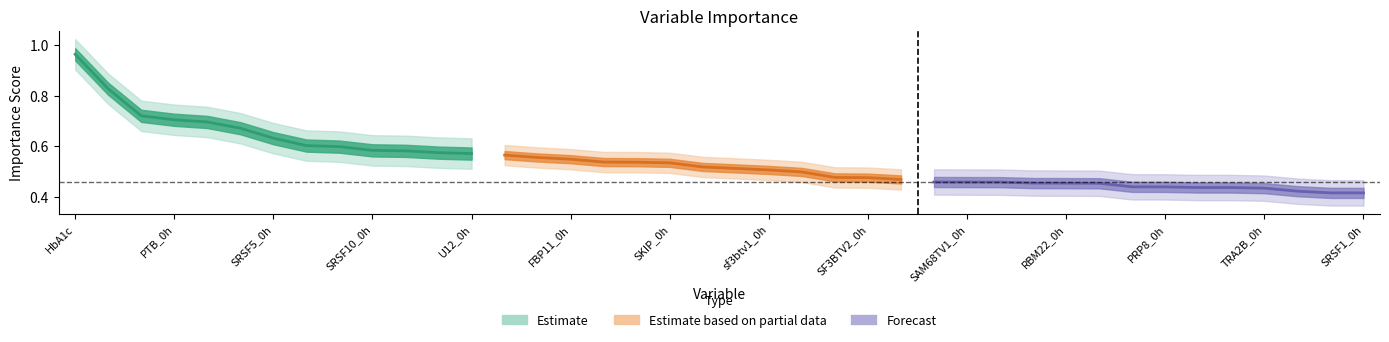

Which has a higher value, Glu.120 or U6ATAC_0h?

Glu.120